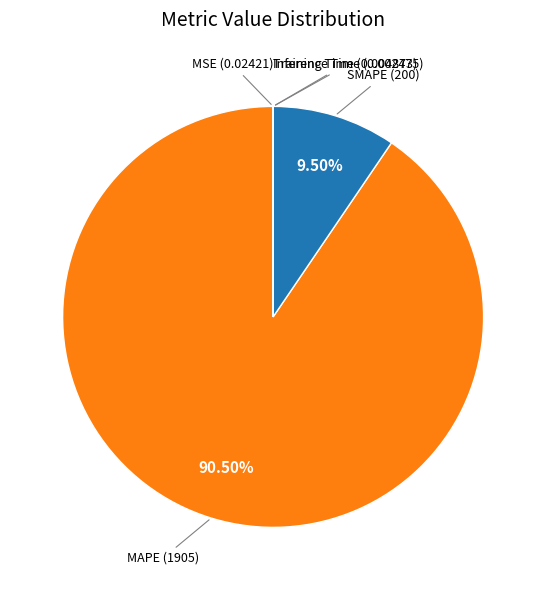

To the nearest percent, what is the average slice percentage?

20%